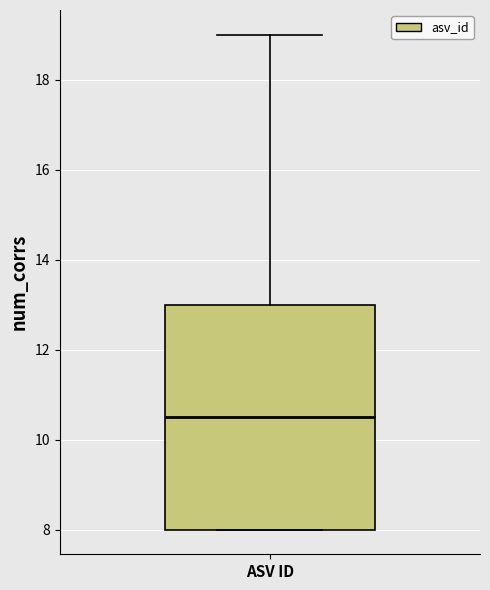

Read this box plot against the y-axis: the position of the median line, the range covered by the box, and the ends of both whiskers. The values are not printed on the chart, so give them approximately, as read against the axis.

median 10.6, box 8.0 to 13.0, whiskers 8.0 to 19.0